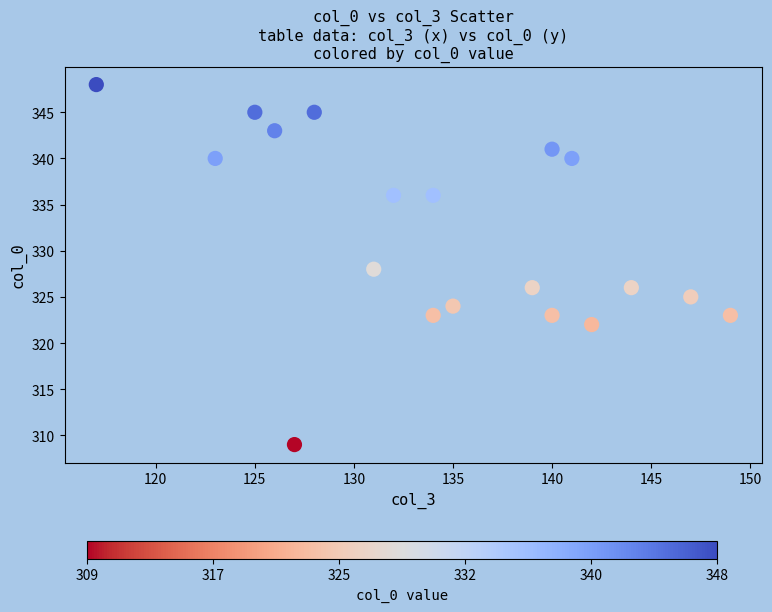

What is the range of Y values (max minus min)?

39